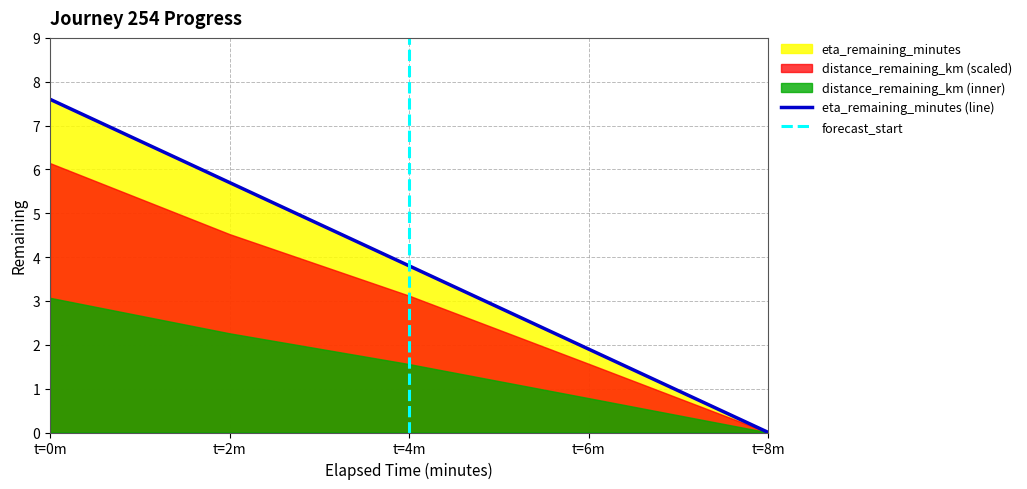

Where is eta_remaining_minutes (line) nearest to the value 3?

t=4m